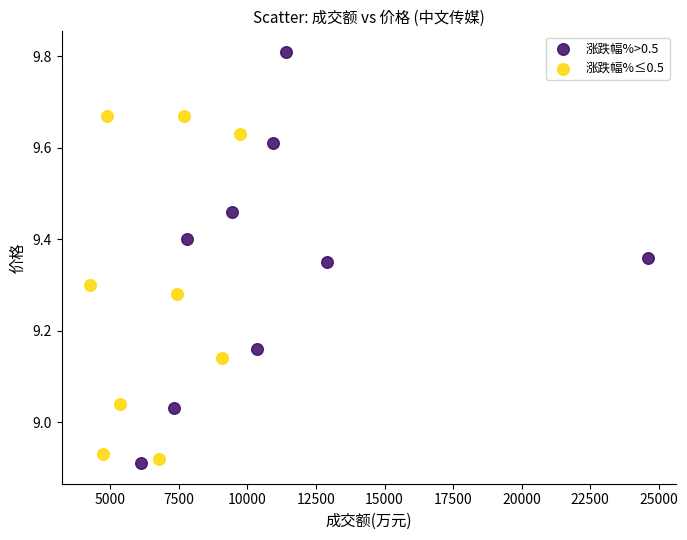

Which series reaches the maximum Y coordinate?

涨跌幅%>0.5